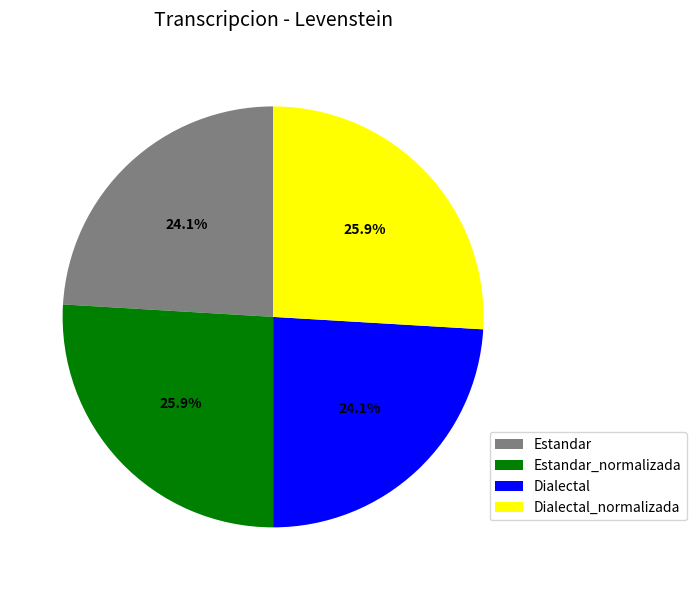

To the nearest percent, what portion does Dialectal_normalizada represent?

26%